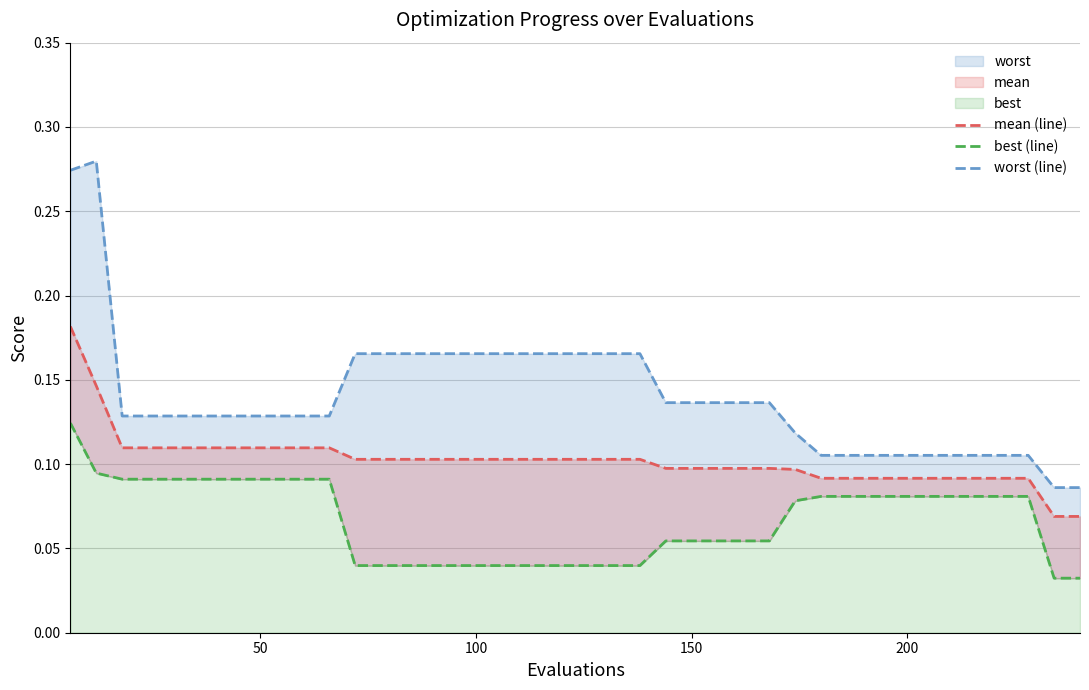

Rank the series by their average value, from lowest to highest.

best (line), mean (line), worst (line)